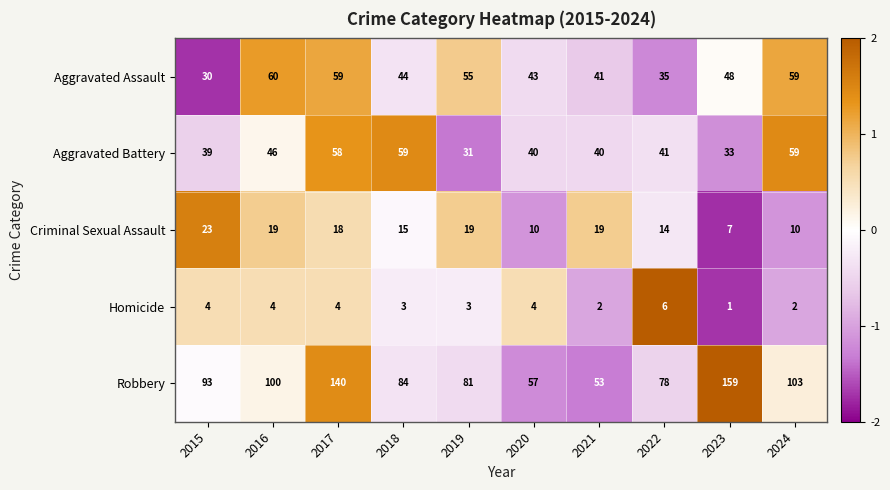

At which label is Robbery closest to 106?

2024